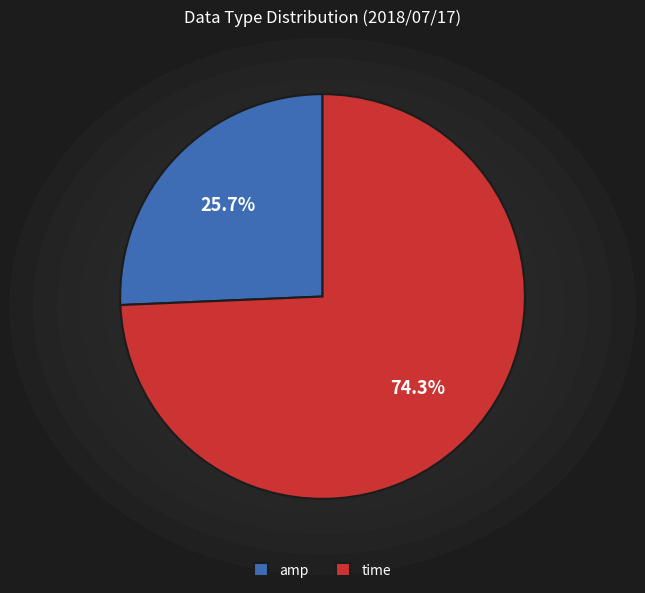

Rank the categories by value from highest to lowest.

time, amp